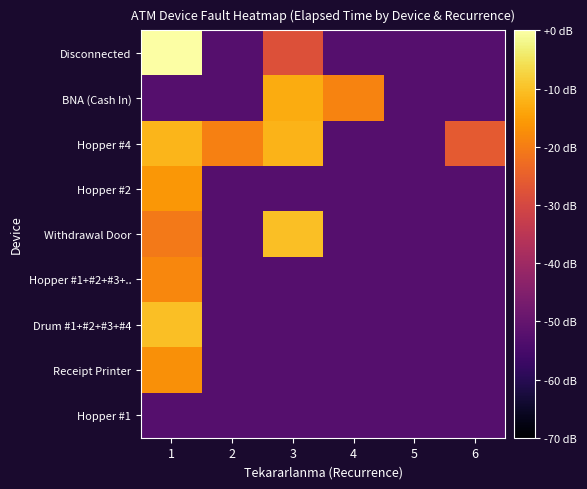

Reading left to right, transcribe all the data shown in this chart.

Disconnected: 1=0.0	2=-52.8	3=-28.0	4=-52.8	5=-52.8	6=-52.8
BNA (Cash In): 1=-52.8	2=-52.8	3=-12.9	4=-19.0	5=-52.8	6=-52.8
Hopper #4: 1=-11.7	2=-19.5	3=-11.9	4=-52.8	5=-52.8	6=-26.2
Hopper #2: 1=-16.0	2=-52.8	3=-52.8	4=-52.8	5=-52.8	6=-52.8
Withdrawal Door: 1=-20.6	2=-52.8	3=-10.4	4=-52.8	5=-52.8	6=-52.8
Hopper #1+#2+#3+..: 1=-18.5	2=-52.8	3=-52.8	4=-52.8	5=-52.8	6=-52.8
Drum #1+#2+#3+#4: 1=-10.4	2=-52.8	3=-52.8	4=-52.8	5=-52.8	6=-52.8
Receipt Printer: 1=-17.2	2=-52.8	3=-52.8	4=-52.8	5=-52.8	6=-52.8
Hopper #1: 1=-52.8	2=-52.8	3=-52.8	4=-52.8	5=-52.8	6=-52.8